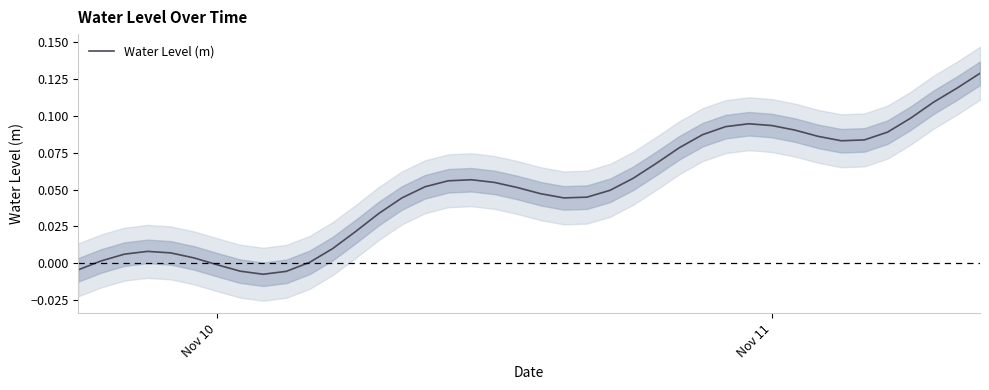

True or false: Water Level (m) has a value of 0.2 at Nov 11.

False